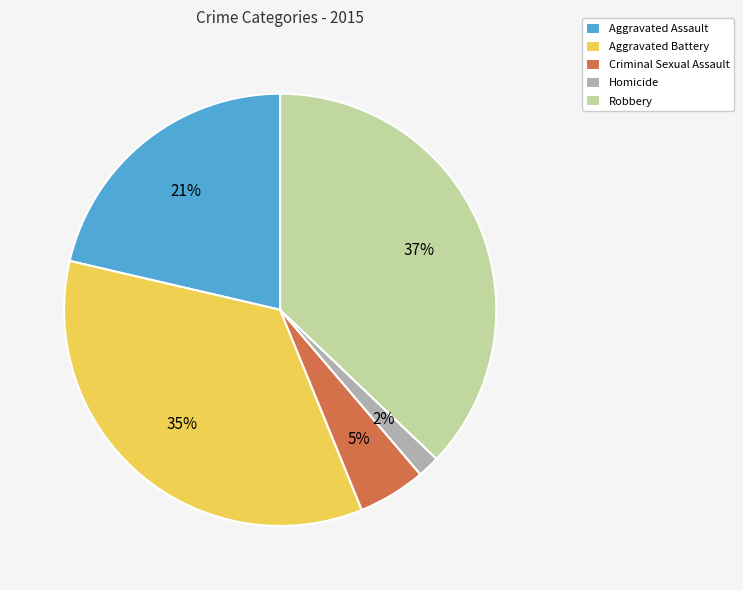

To the nearest percent, what percentage of the pie is Aggravated Assault?

21%